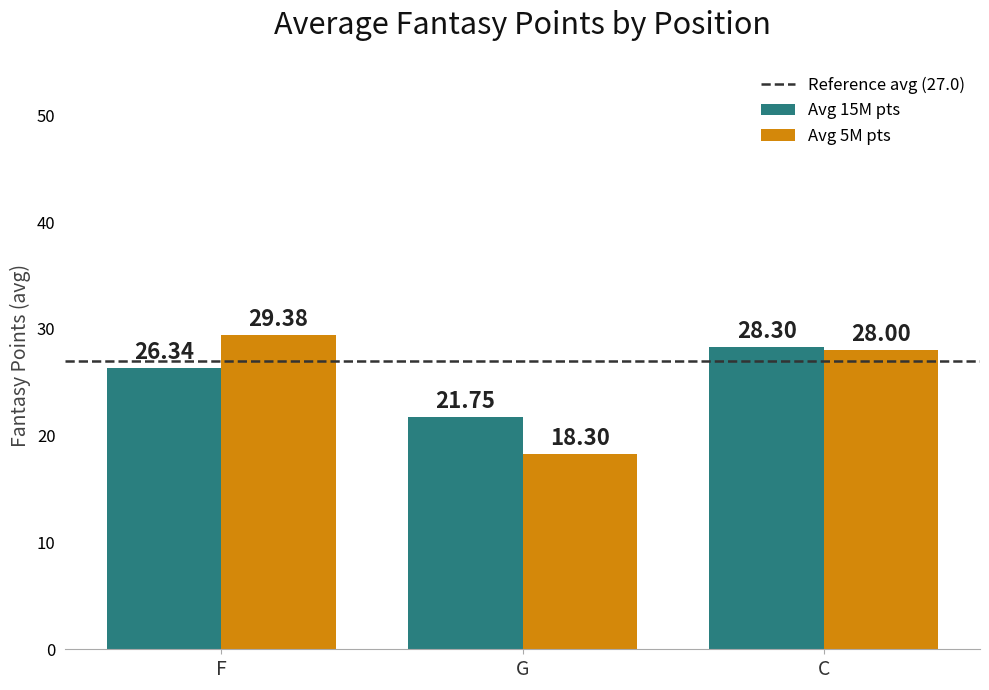

Rank the series at C from lowest to highest value.

Avg 5M pts, Avg 15M pts